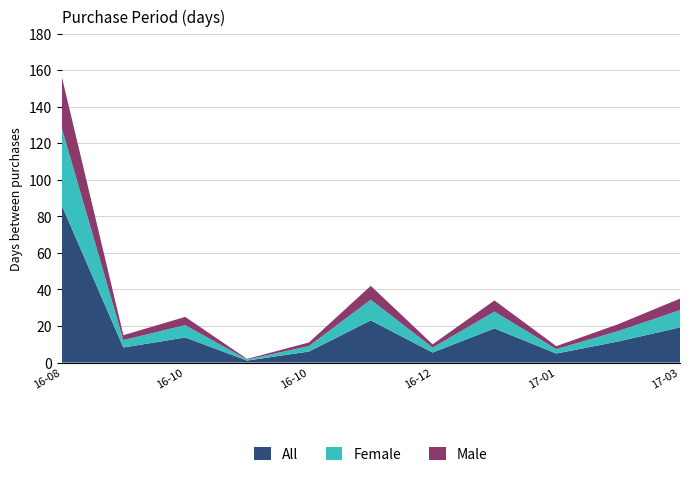

Reading left to right, transcribe all the data shown in this chart.

2016-08-26=157	2016-09-10=15	2016-10-05=25	2016-10-07=2	2016-10-18=11	2016-11-29=42	2016-12-09=10	2017-01-12=34	2017-01-21=9	2017-02-11=21	2017-03-18=35